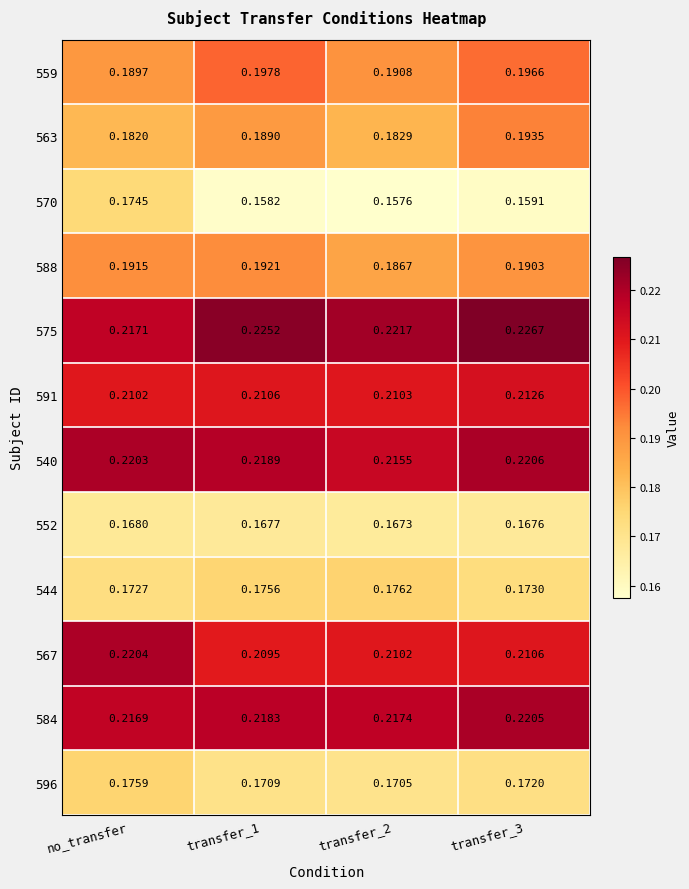

Is the value of 559 at transfer_2 greater than the value of 596 at transfer_3?

Yes